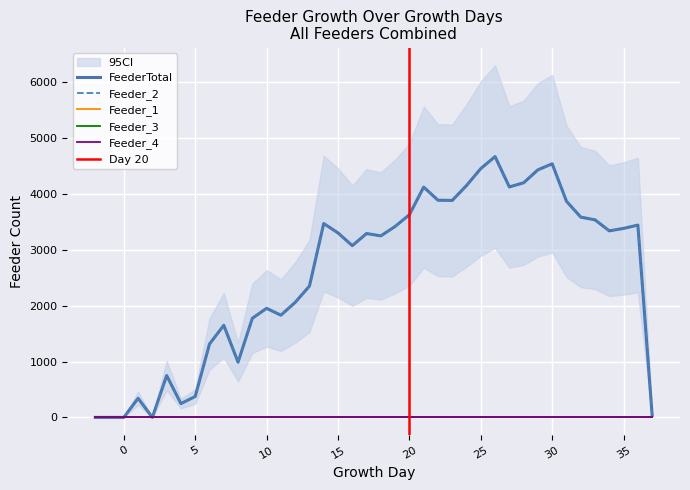

How many lines are shown in the chart?

5